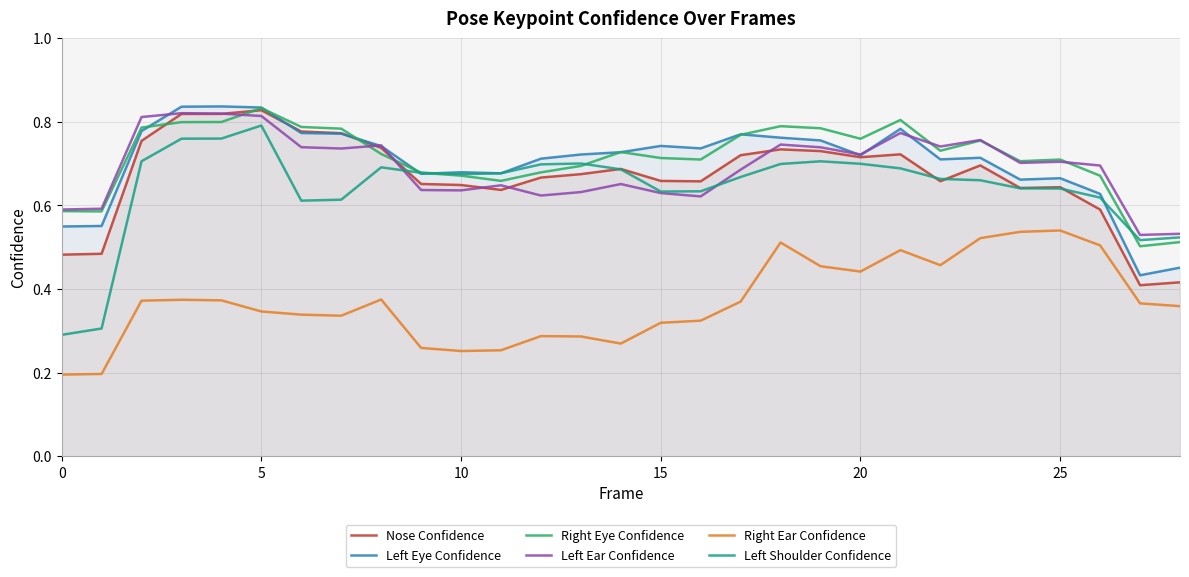

Is it true that Nose Confidence equals 0.9 at 9?

False